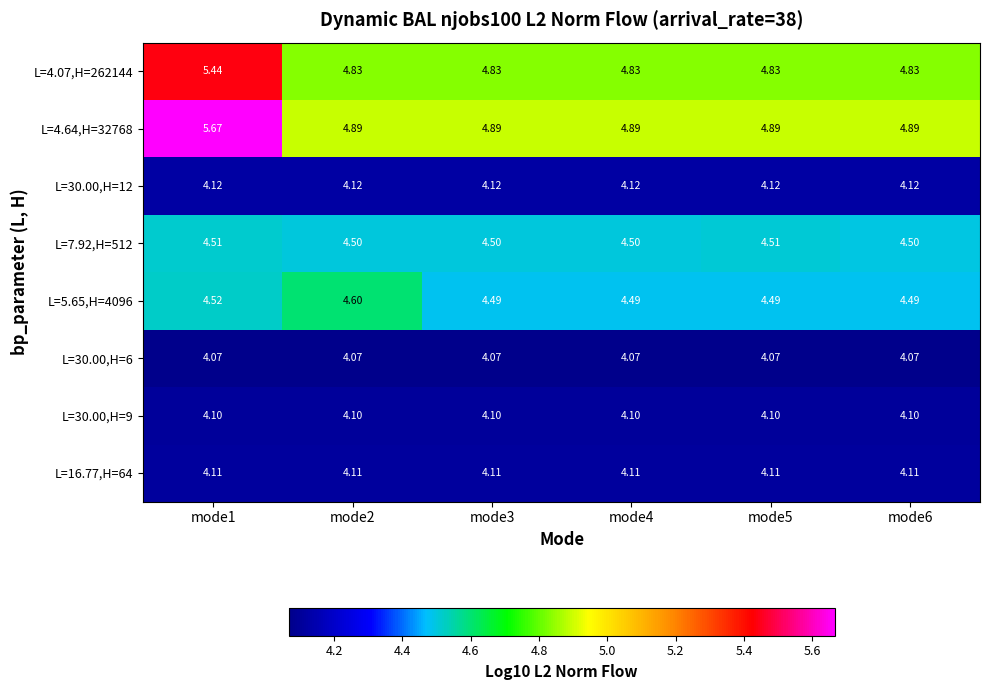

At how many categories does at least one series exceed 5?

1